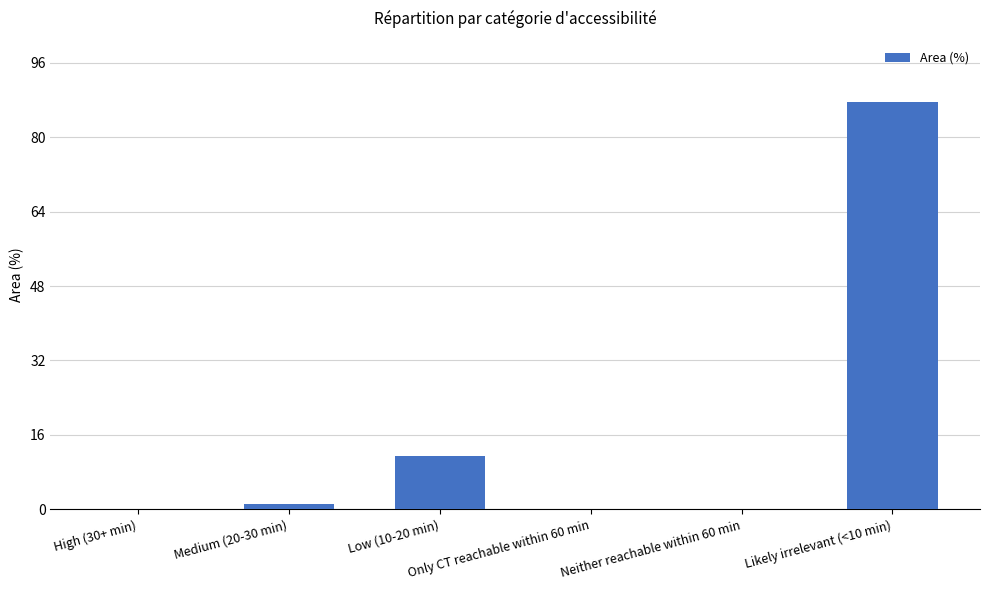

What is the maximum value shown in the chart?

87.6